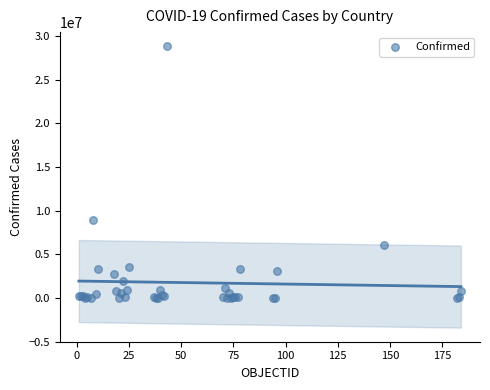

What Y value in the scatter plot is closest to 14413053?

8904176